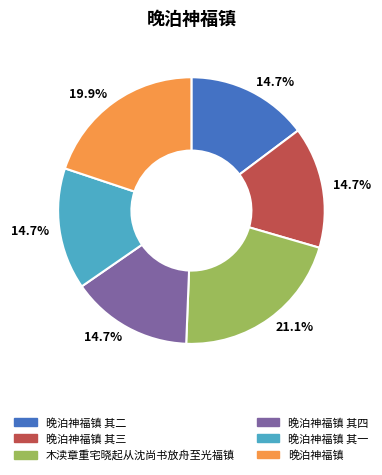

What is the largest slice in the pie chart?

木渎章重宅晓起从沈尚书放舟至光福镇